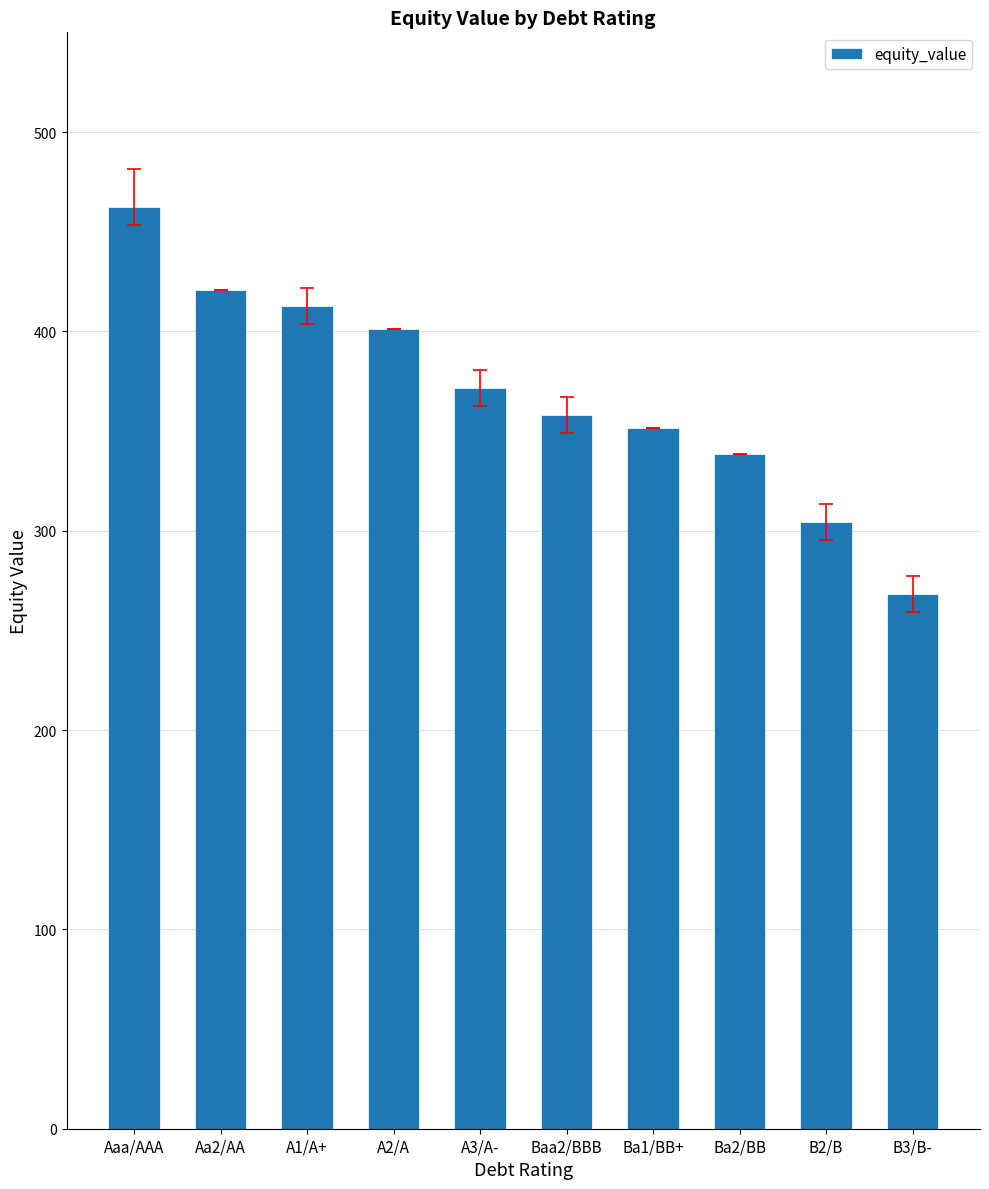

The chart shows a value of 458.7 at B3/B-. True or false?

False